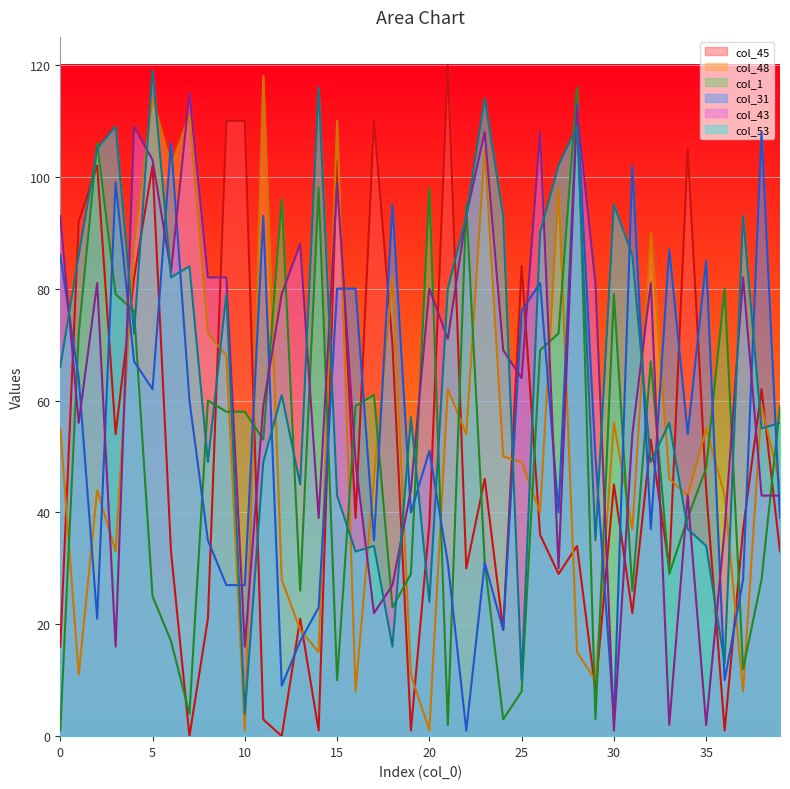

Does the chart display data point markers on the line(s)?

No